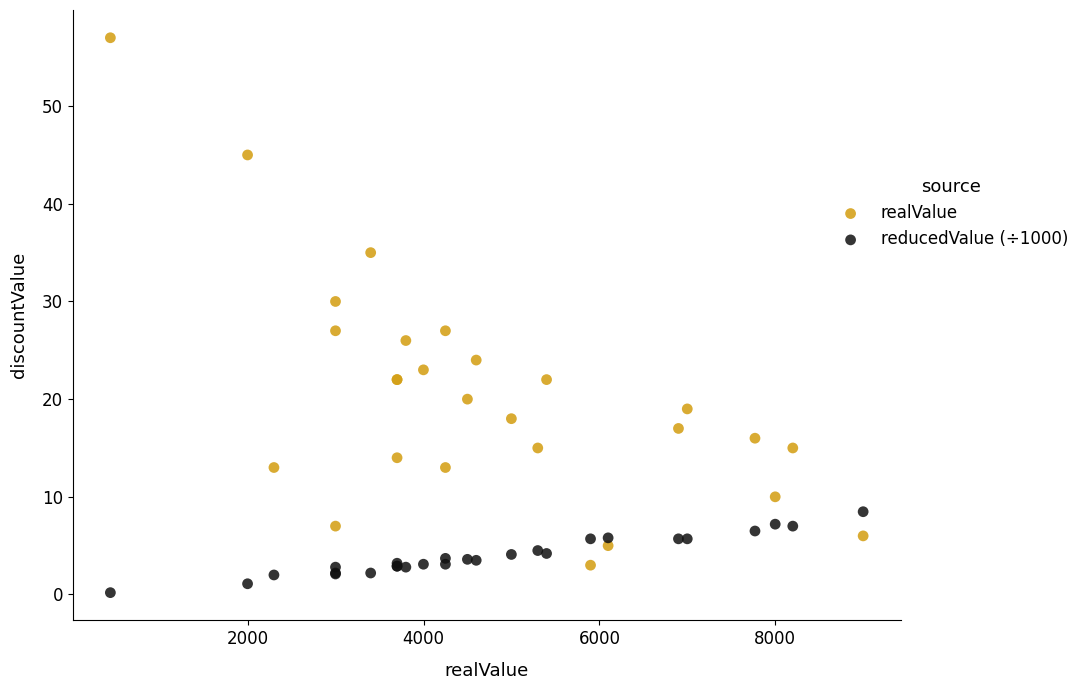

Which series reaches the minimum Y coordinate?

reducedValue (÷1000)